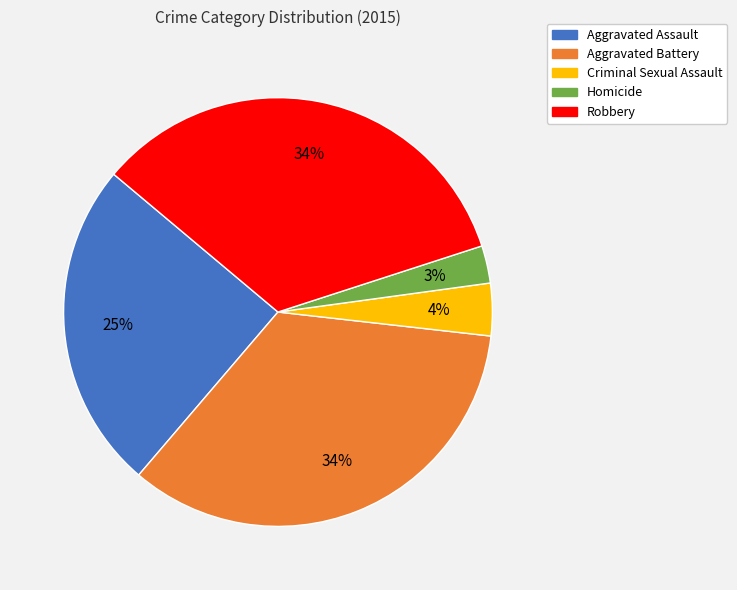

The Homicide slice represents 15% of the pie. True or false?

False